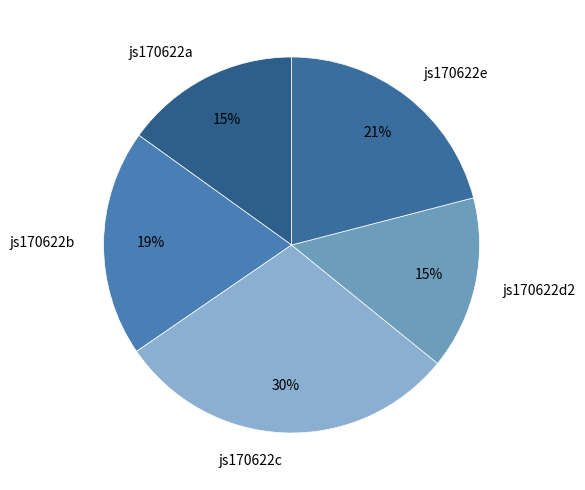

What is the largest slice in the pie chart?

js170622c